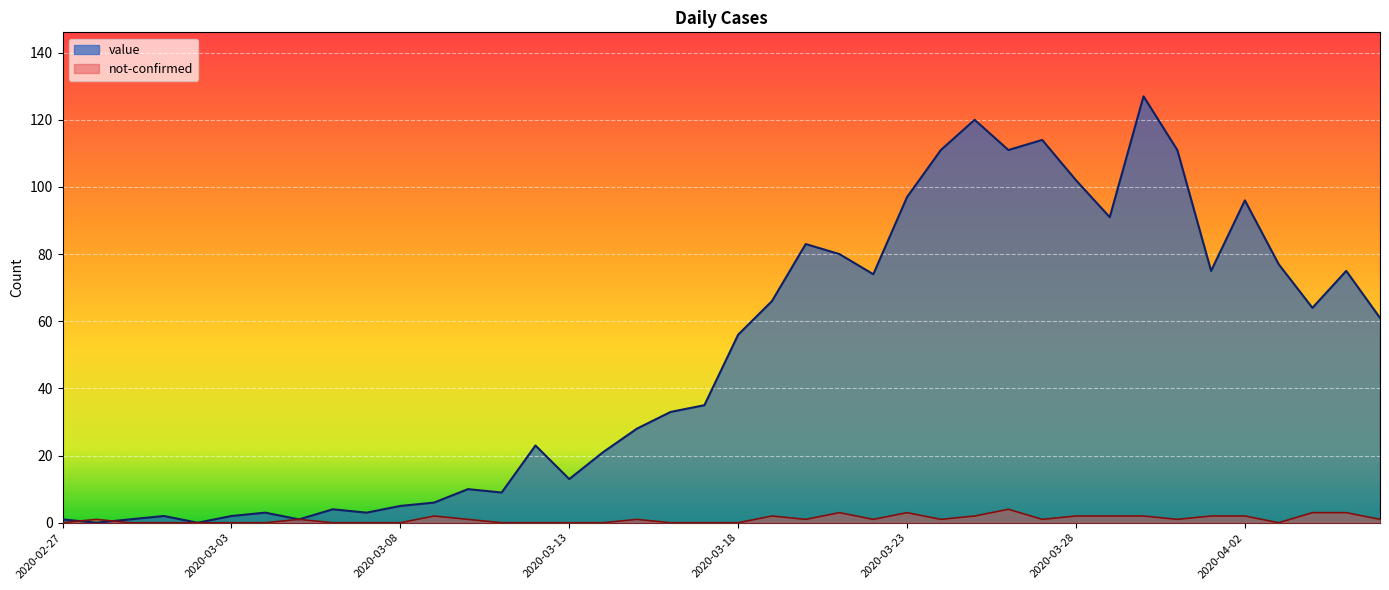

What value does the value series have at 2020-03-10, to the nearest 5?

10